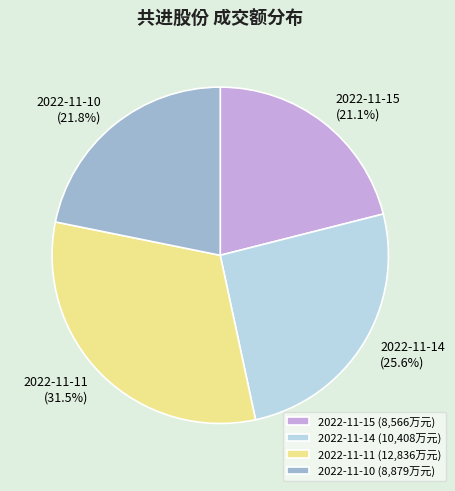

What is the ratio of the value at 2022-11-11 to the value at 2022-11-14?

1.2